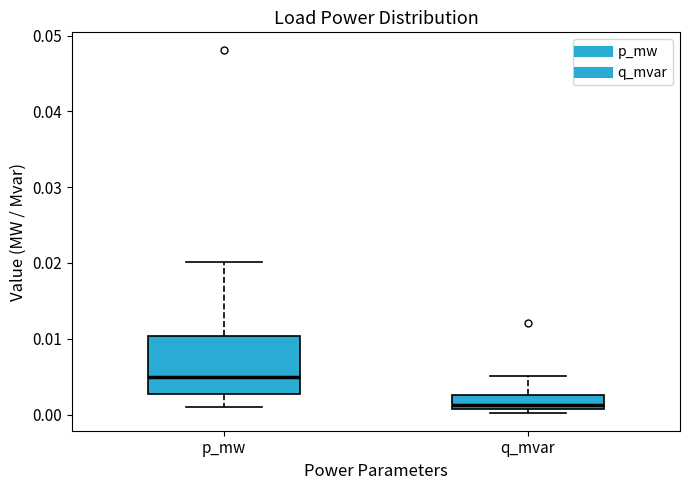

Which box is the tallest, from its lower edge to its upper edge?

p_mw